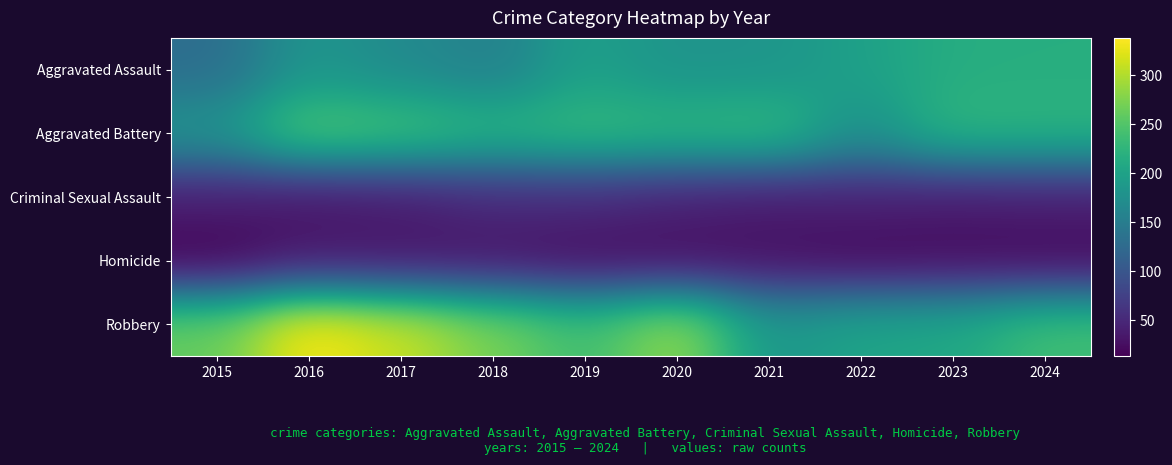

At how many categories does at least one series exceed 90?

10